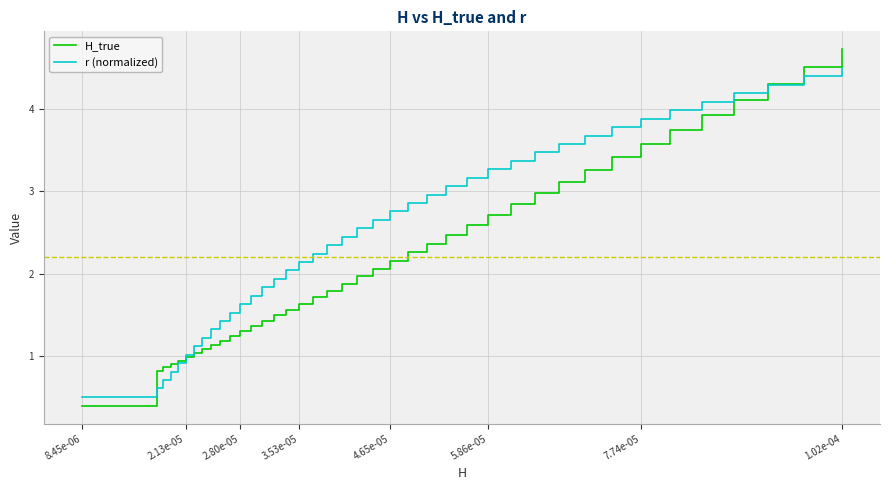

What is the highest value of the r (normalized) series?

4.5